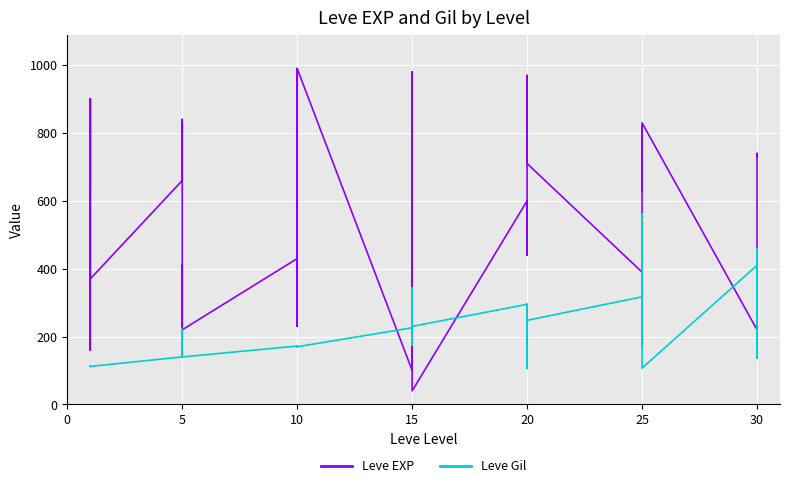

The value of Leve Gil at 5 is 282. True or false?

False